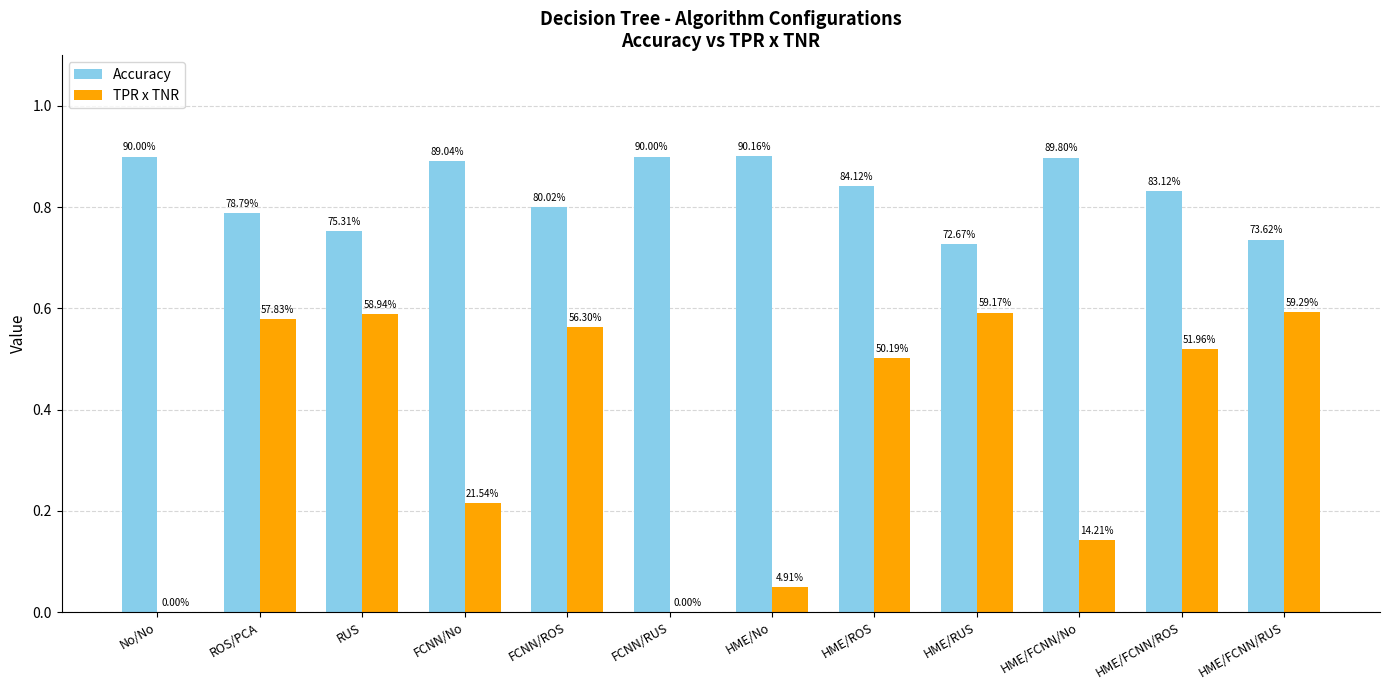

Reading left to right, transcribe all the data shown in this chart.

Accuracy: No/No=0.9	ROS/PCA=0.8	RUS=0.8	FCNN/No=0.9	FCNN/ROS=0.8	FCNN/RUS=0.9	HME/No=0.9	HME/ROS=0.8	HME/RUS=0.7	HME/FCNN/No=0.9	HME/FCNN/ROS=0.8	HME/FCNN/RUS=0.7
TPR x TNR: No/No=0.0	ROS/PCA=0.6	RUS=0.6	FCNN/No=0.2	FCNN/ROS=0.6	FCNN/RUS=0.0	HME/No=0.0	HME/ROS=0.5	HME/RUS=0.6	HME/FCNN/No=0.1	HME/FCNN/ROS=0.5	HME/FCNN/RUS=0.6